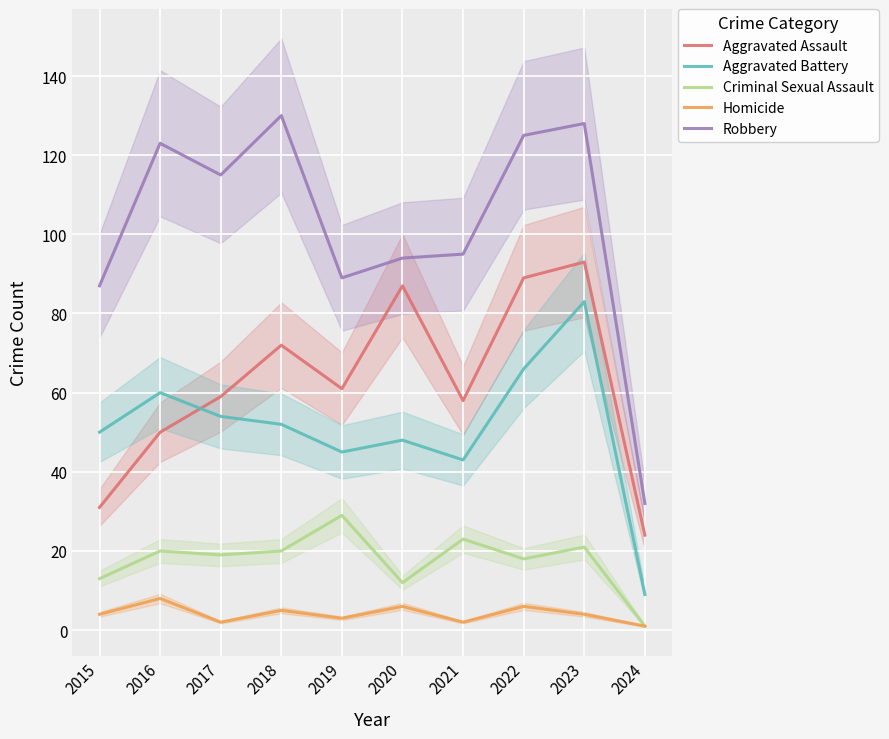

What are all the series names shown in the legend?

Aggravated Assault, Aggravated Battery, Criminal Sexual Assault, Homicide, Robbery